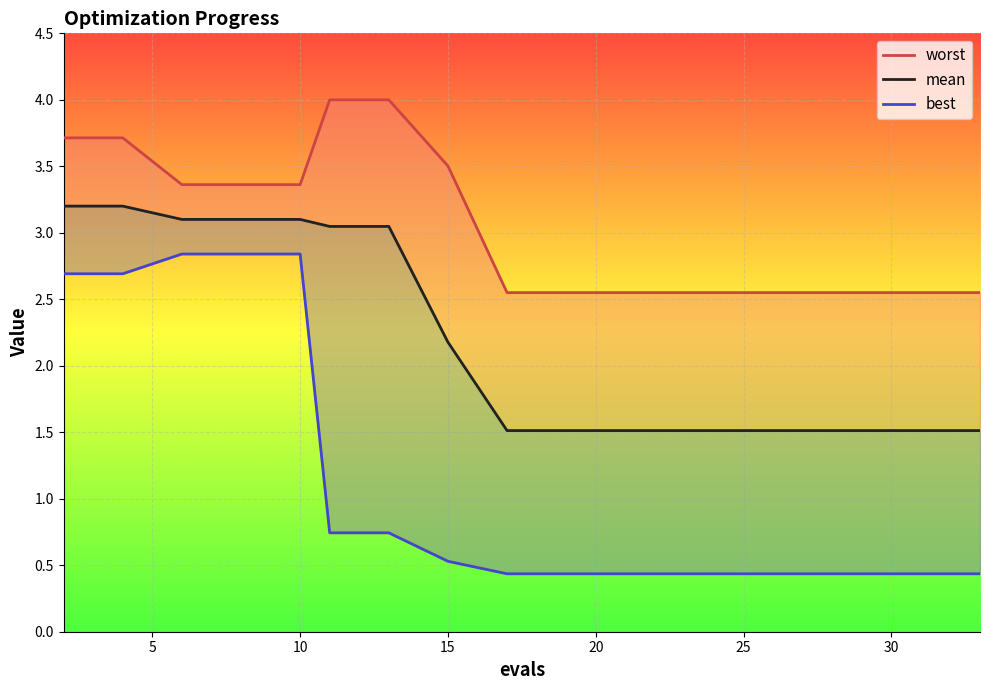

Which series has the largest total across all categories?

worst